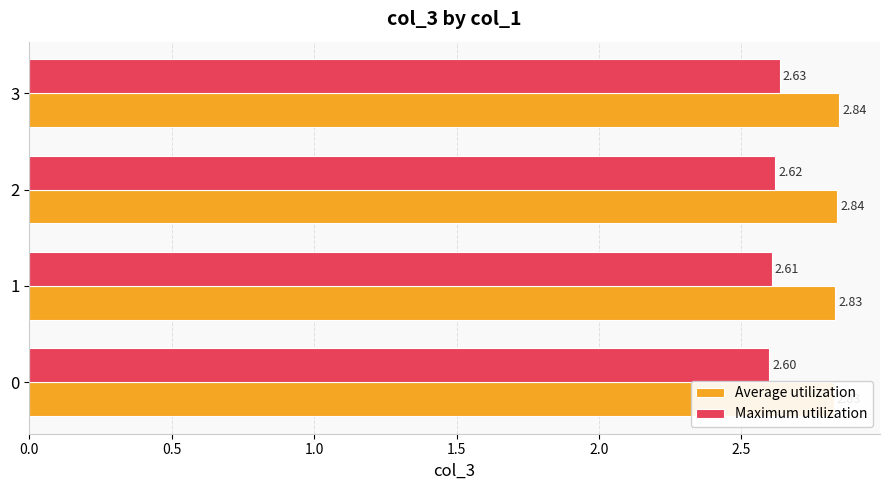

What is the spread (max minus min) of values at 2?

0.2